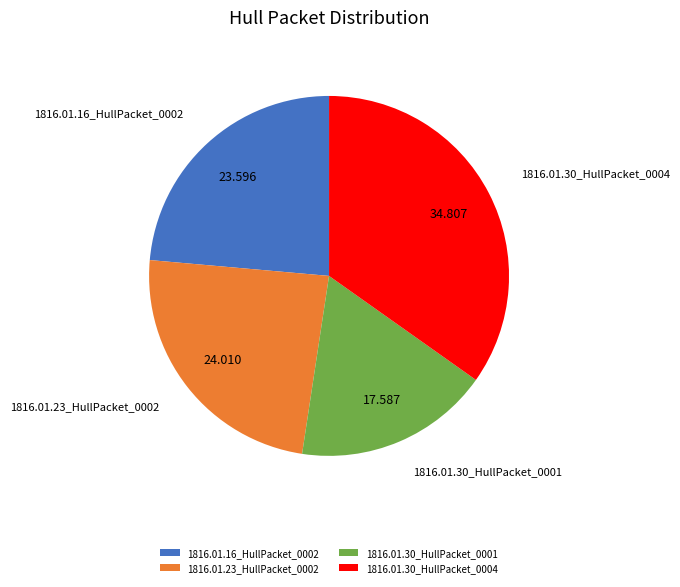

Does 1816.01.30_HullPacket_0001 represent more than half of the total?

No